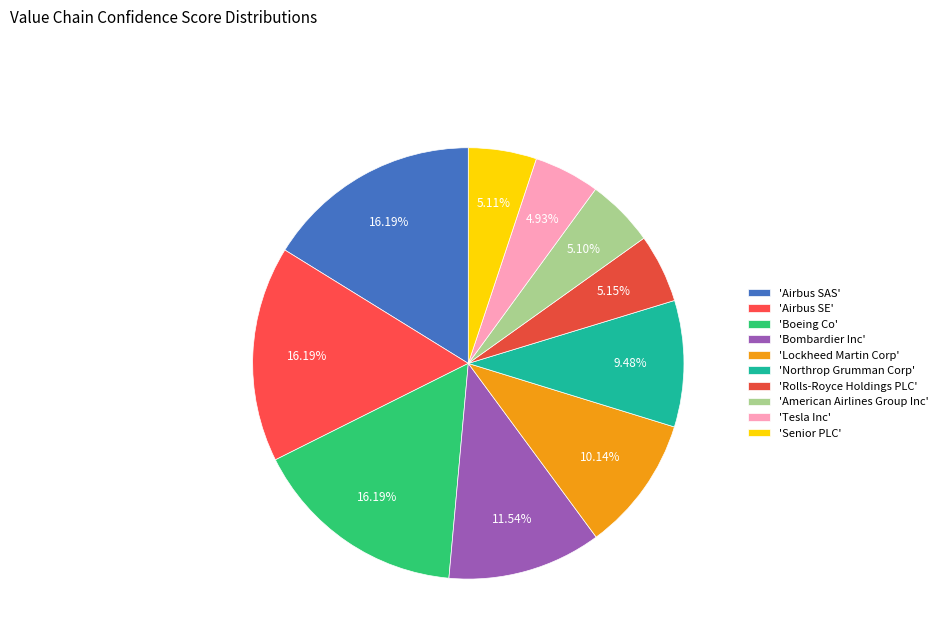

Which slice is the largest?

Boeing Co